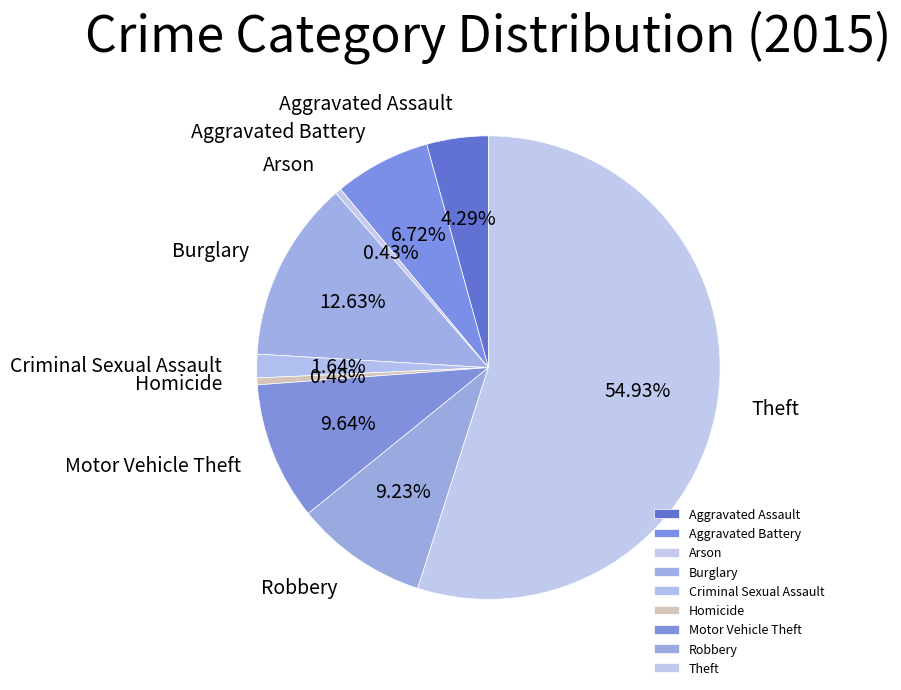

Is there a majority slice in this chart?

Yes